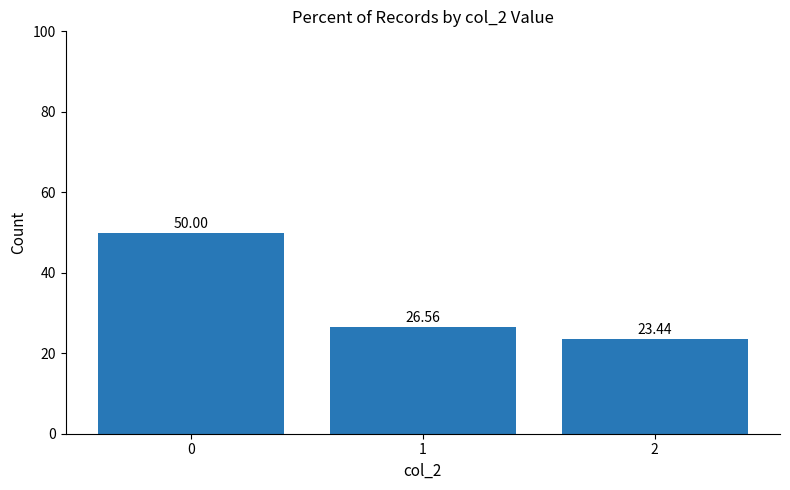

What is the value of the 1st bar from the left?

50.0